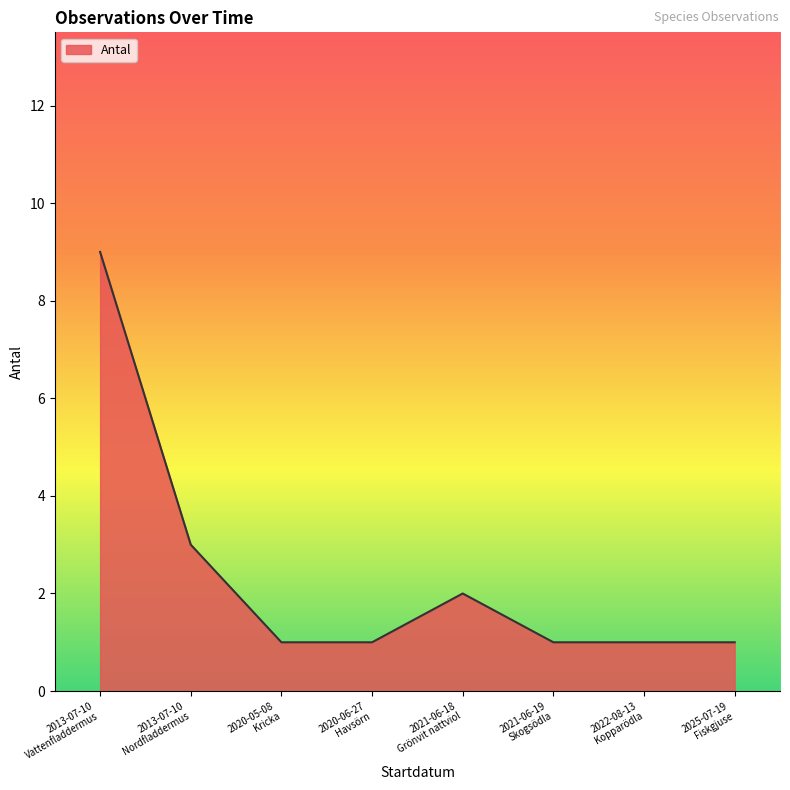

What is the sum of all values?

19